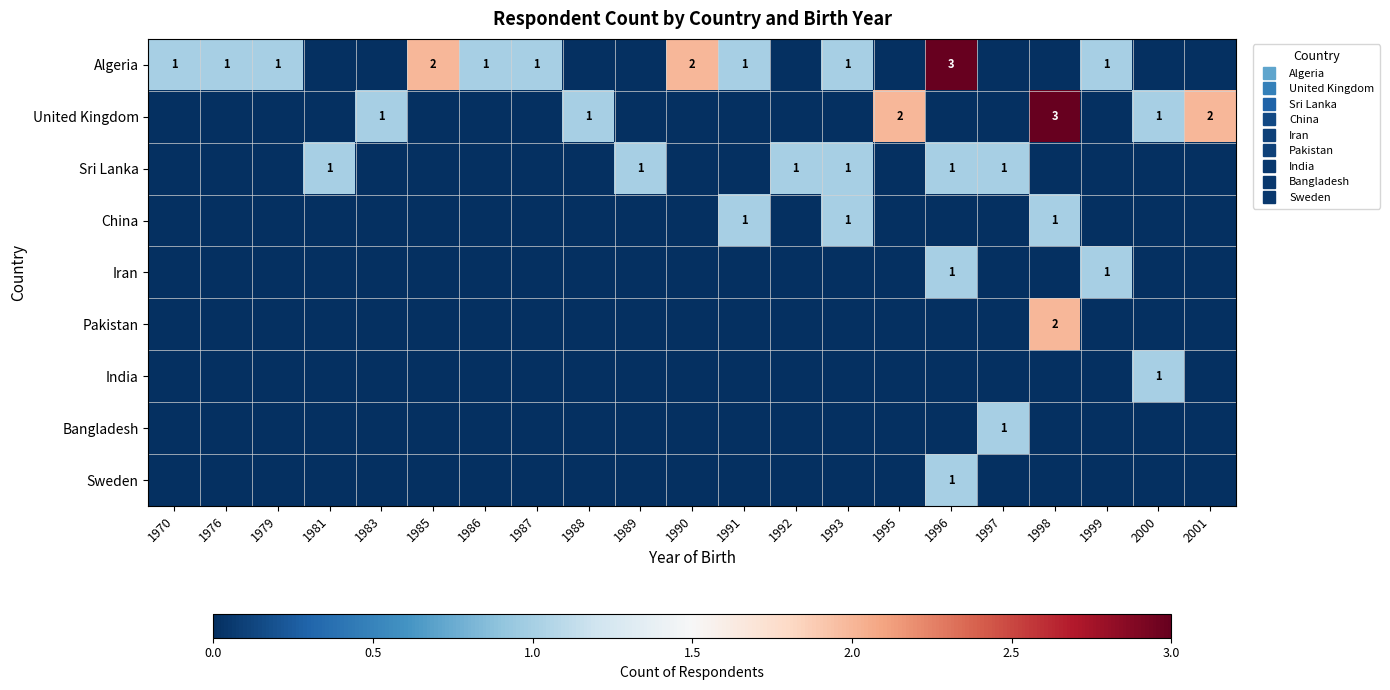

At which category is the sum across all series the highest?

1996